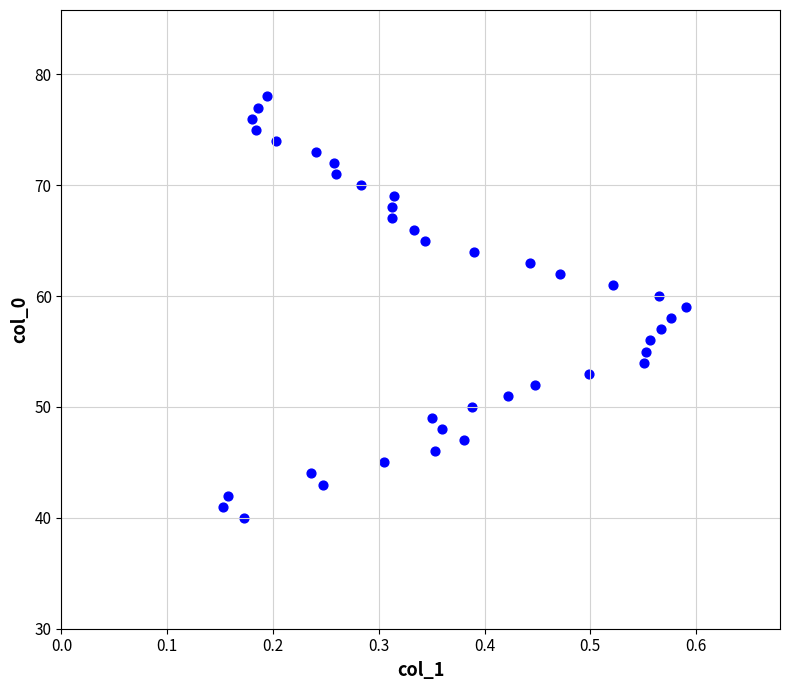

What is the range of Y values (max minus min)?

38